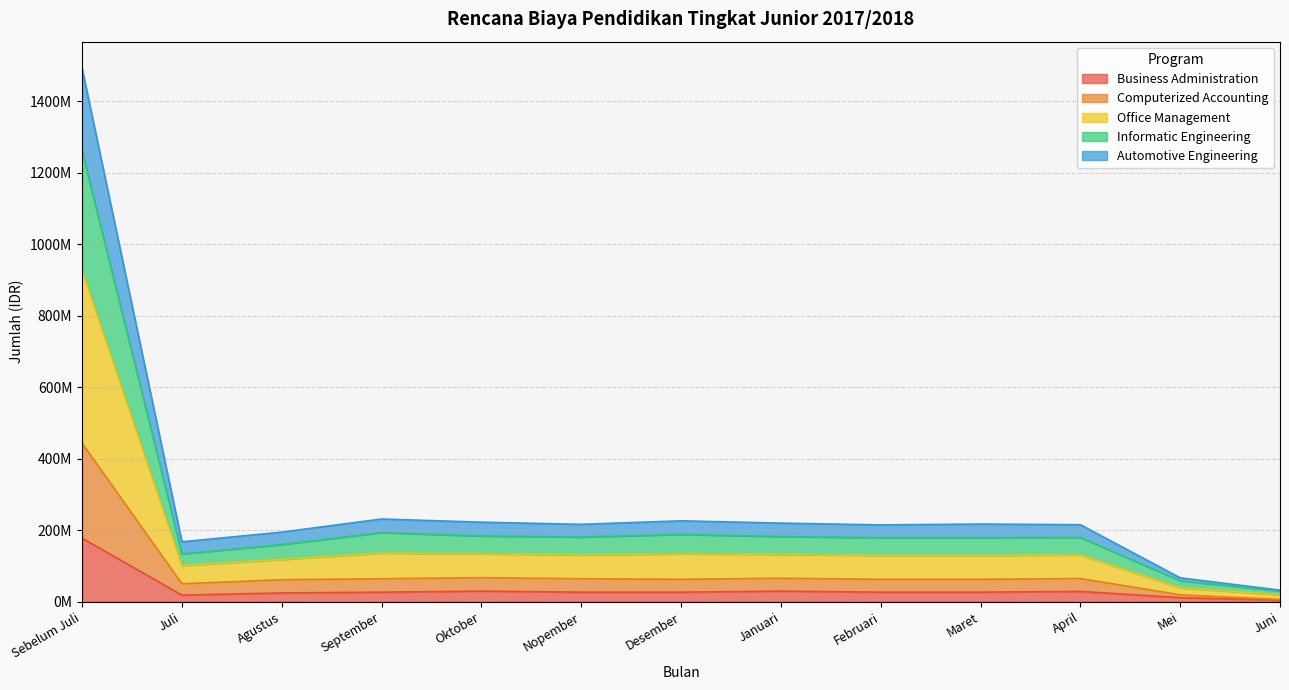

What is the minimum value shown in the chart?

4741000